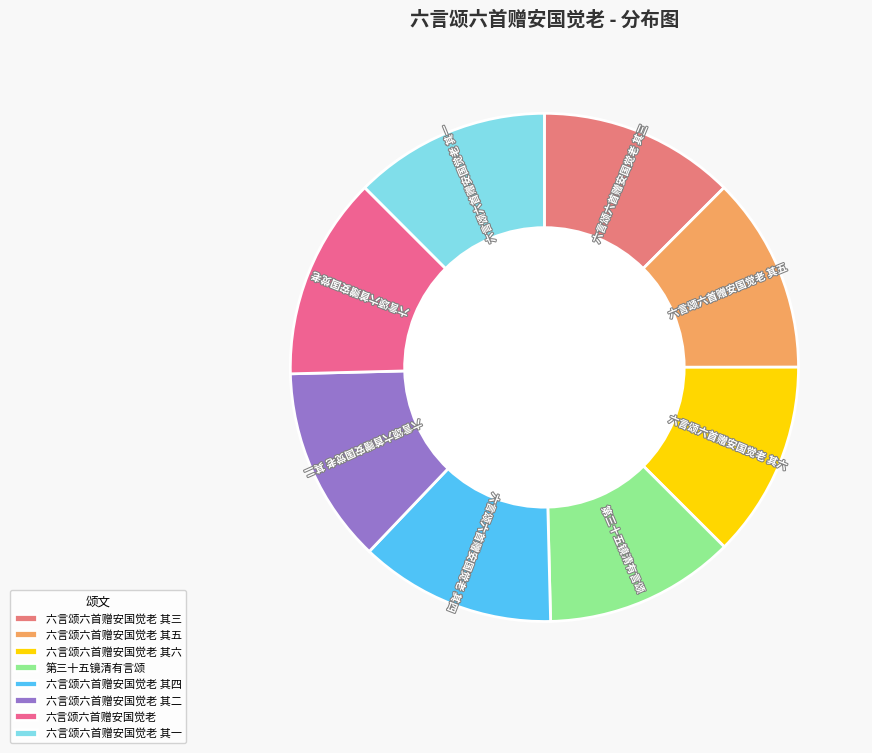

The 六言颂六首赠安国觉老 其一 slice represents 4% of the pie. True or false?

False